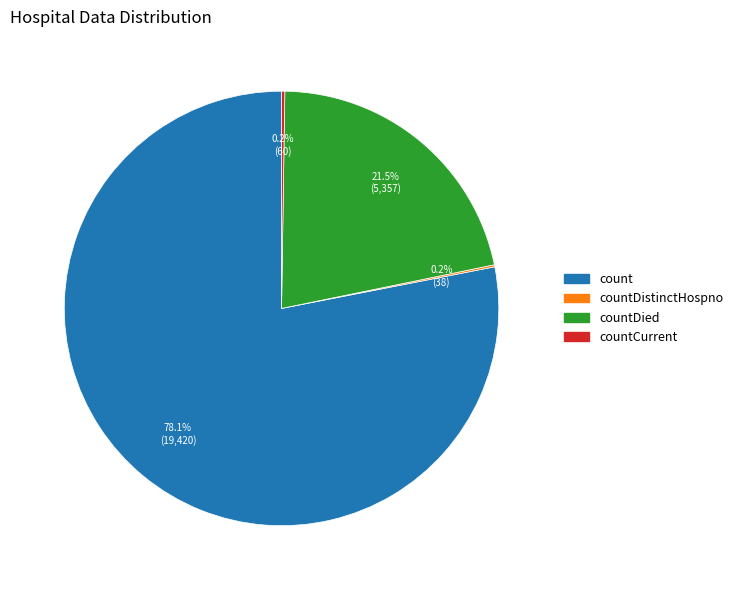

Is there any slice that represents more than half of the pie?

Yes